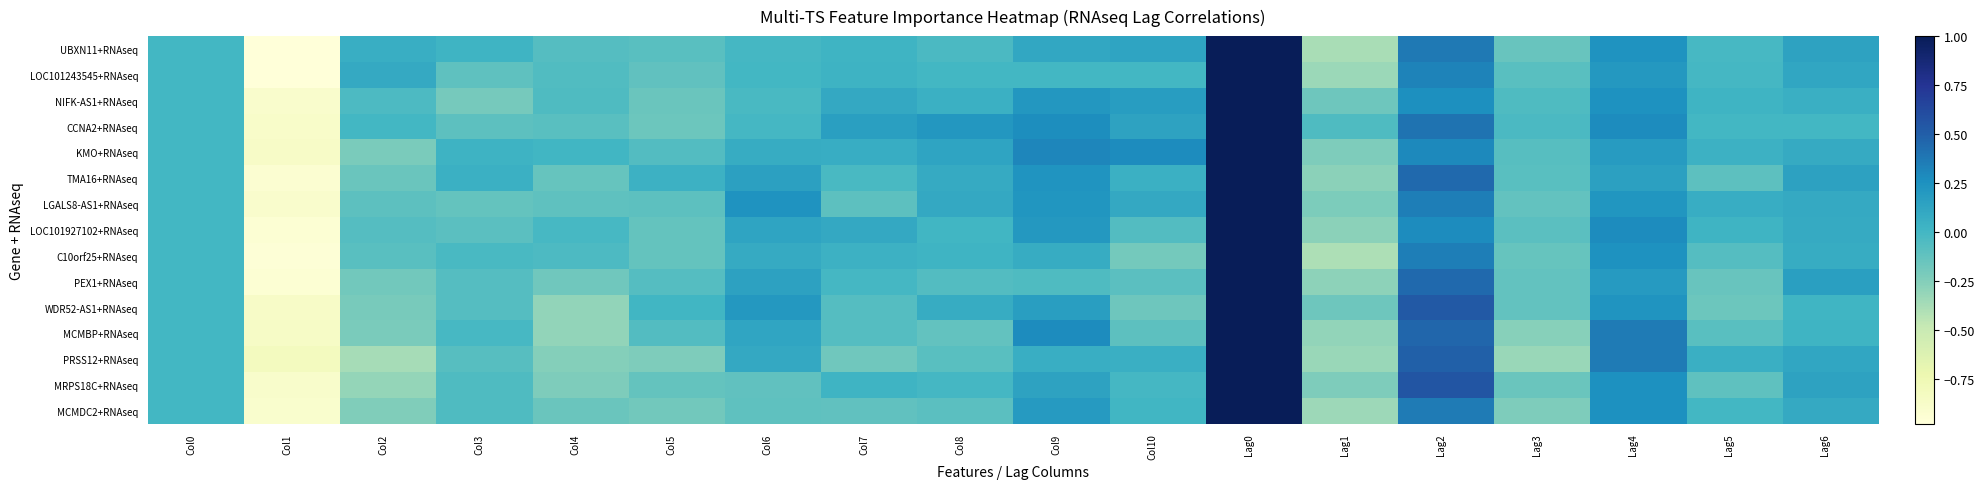

Rank the series by their maximum value, from lowest to highest.

UBXN11+RNAseq, LOC101243545+RNAseq, NIFK-AS1+RNAseq, CCNA2+RNAseq, KMO+RNAseq, TMA16+RNAseq, LGALS8-AS1+RNAseq, LOC101927102+RNAseq, C10orf25+RNAseq, PEX1+RNAseq, WDR52-AS1+RNAseq, MCMBP+RNAseq, PRSS12+RNAseq, MRPS18C+RNAseq, MCMDC2+RNAseq